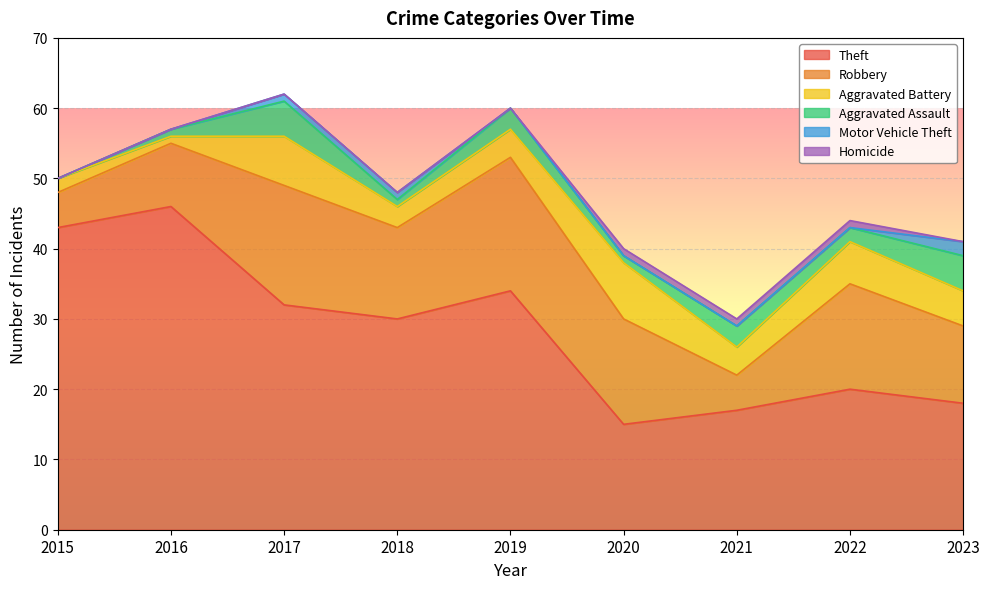

True or false: Motor Vehicle Theft and Theft intersect in this chart.

False